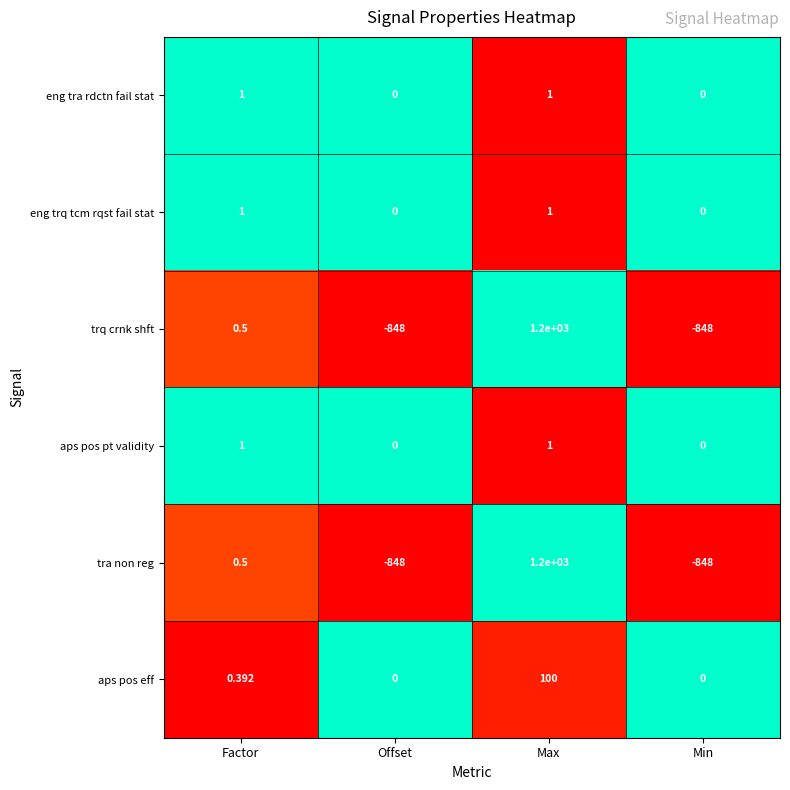

Which category has the highest value across all series?

Max